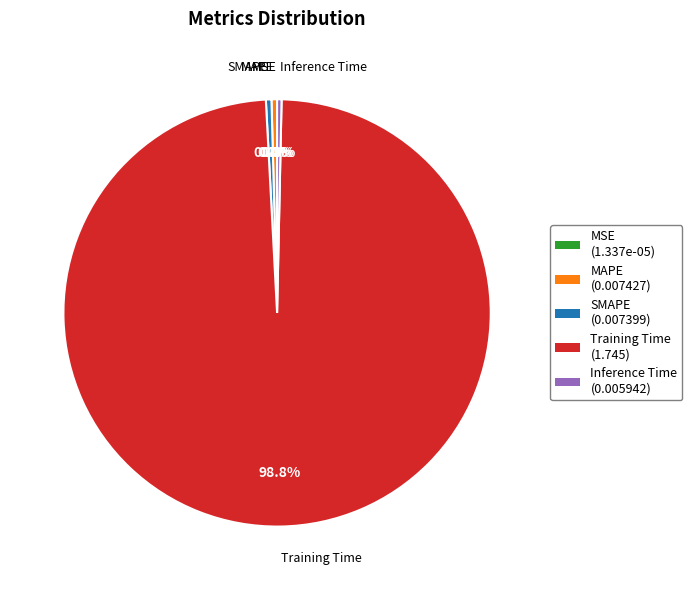

To the nearest percent, what is the average slice percentage?

20%